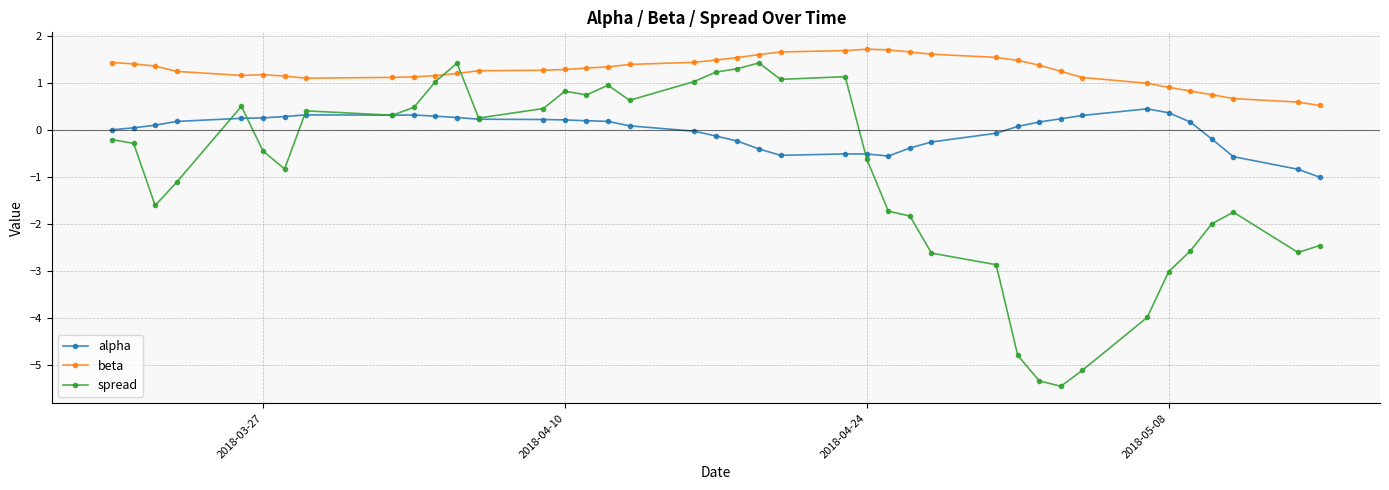

True or false: beta has more than 0 points higher than both neighbors.

True